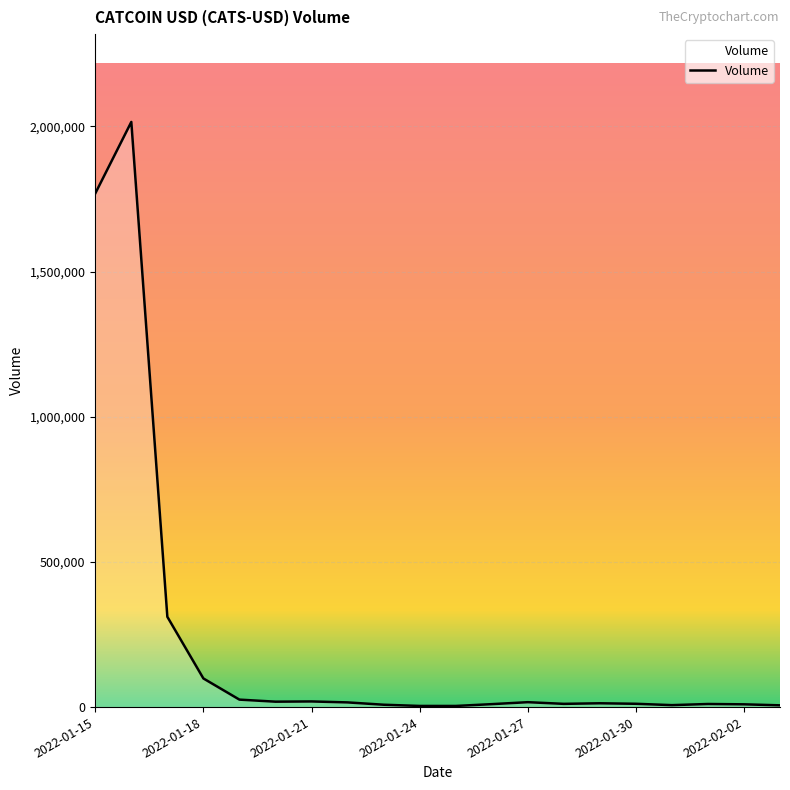

What is the maximum value shown in the chart?

2015580